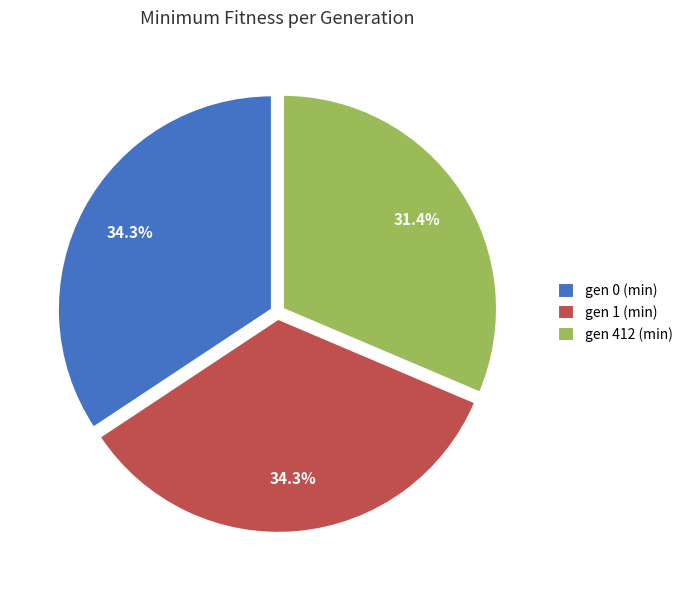

What percentage is the gen 1 (min) slice, to the nearest percent?

34%